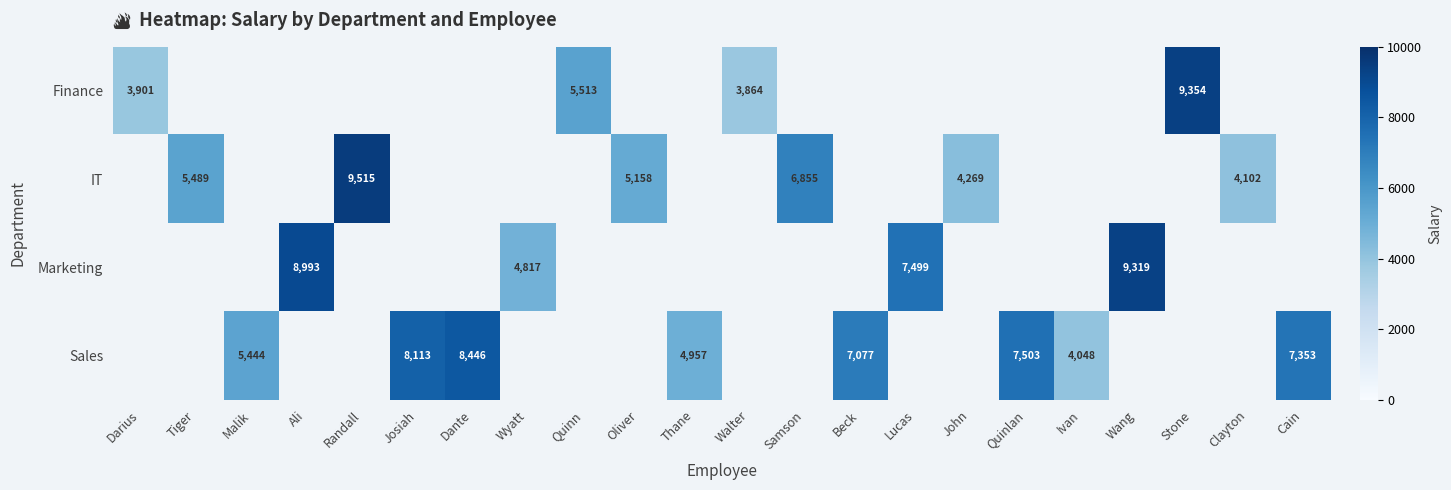

The Sales series shows 4957 at Thane. True or false?

True